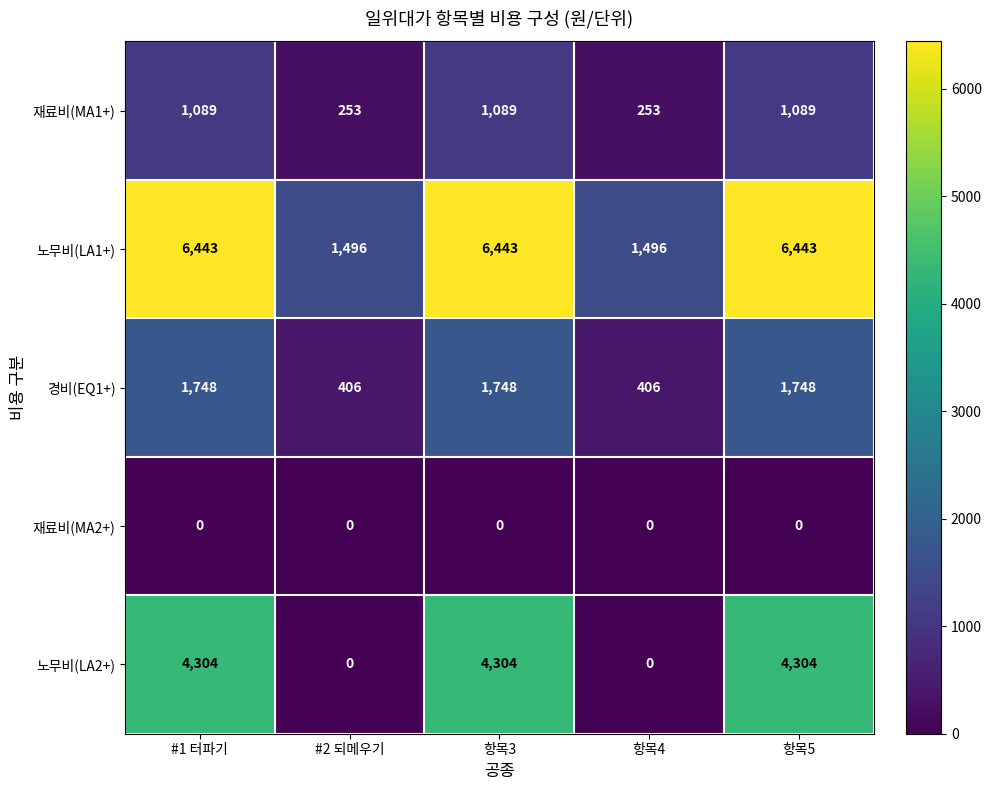

Reading left to right, list all the values displayed in this chart.

재료비(MA1+): #1 터파기=1089	#2 되메우기=253	항목3=1089	항목4=253	항목5=1089
노무비(LA1+): #1 터파기=6443	#2 되메우기=1496	항목3=6443	항목4=1496	항목5=6443
경비(EQ1+): #1 터파기=1748	#2 되메우기=406	항목3=1748	항목4=406	항목5=1748
재료비(MA2+): #1 터파기=0	#2 되메우기=0	항목3=0	항목4=0	항목5=0
노무비(LA2+): #1 터파기=4304	#2 되메우기=0	항목3=4304	항목4=0	항목5=4304